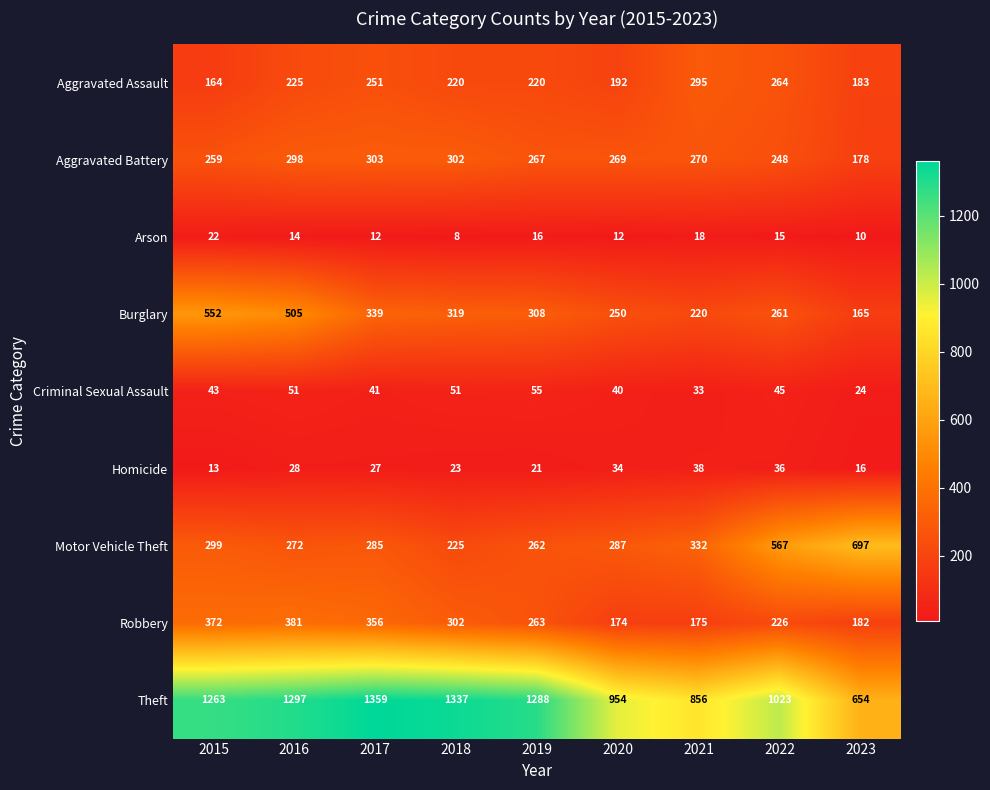

What is the lowest value of the Criminal Sexual Assault series?

24